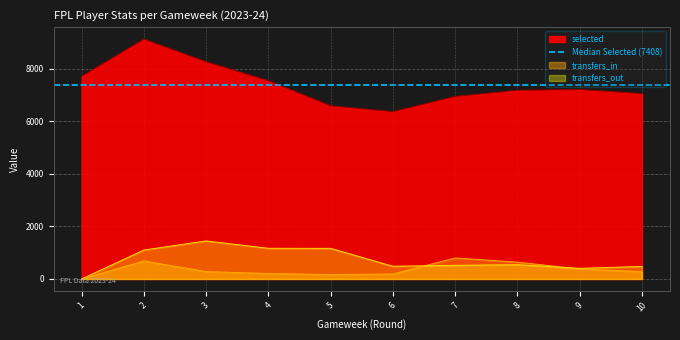

What are all the series names shown in the legend?

selected, transfers_in, transfers_out